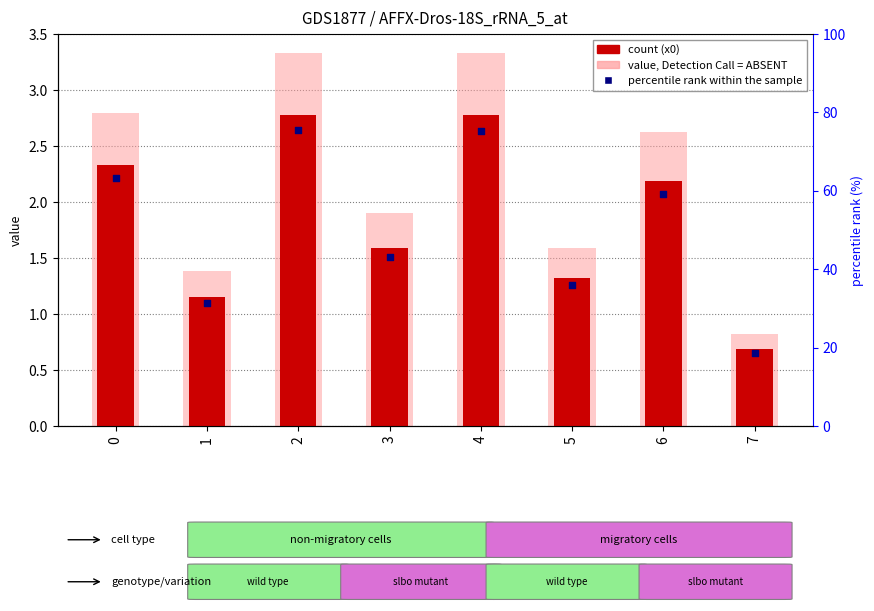

Approximately how many times larger is the value at 6 compared to 0?

0.9